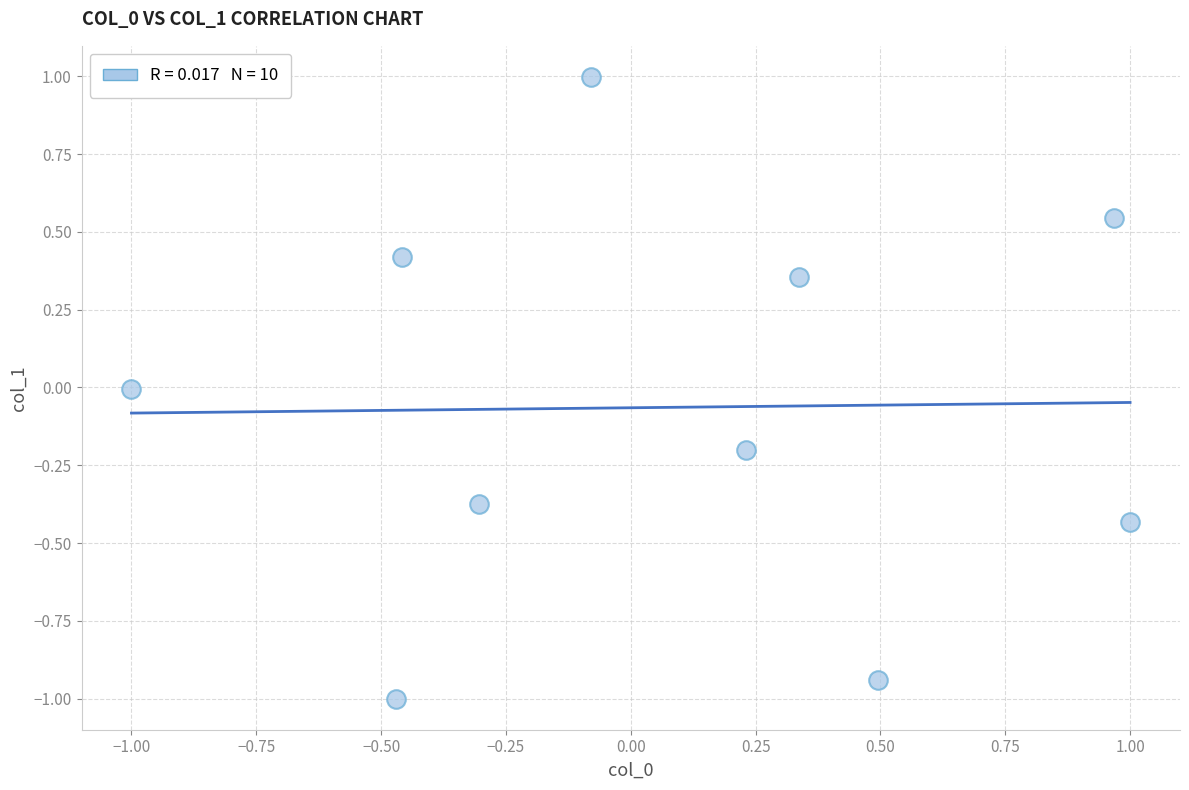

What is the range of X values (max minus min)?

2.0